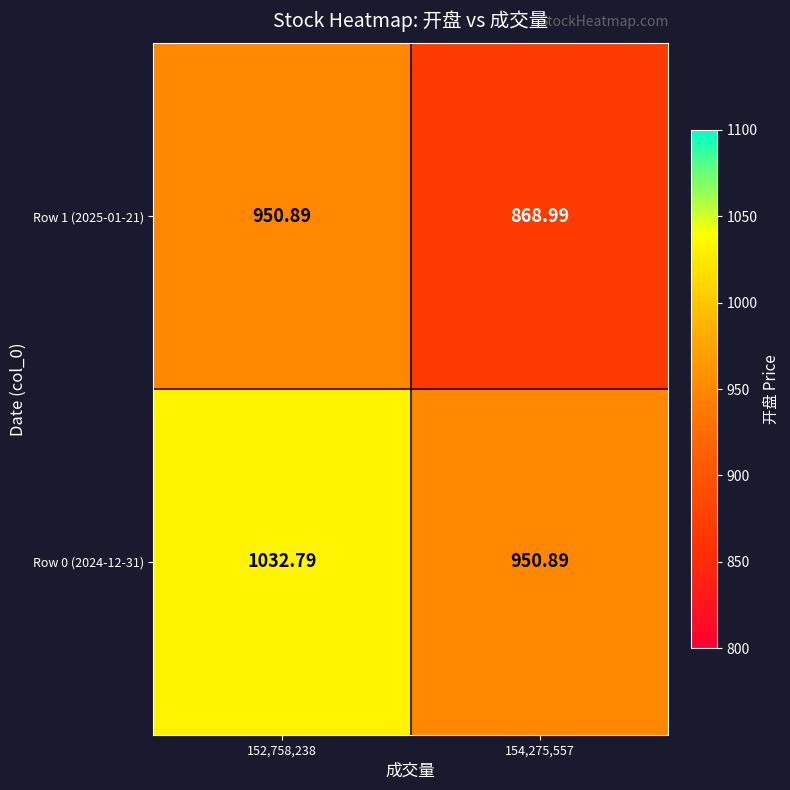

At 154,275,557, list the series in order from smallest to largest.

Row 1 (2025-01-21), Row 0 (2024-12-31)